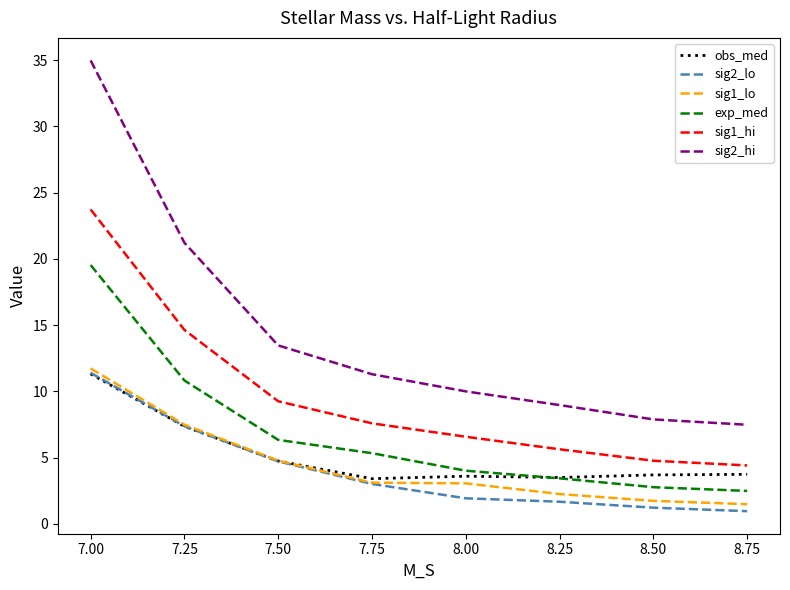

The sig2_hi series shows 21.2 at 7.25. True or false?

True